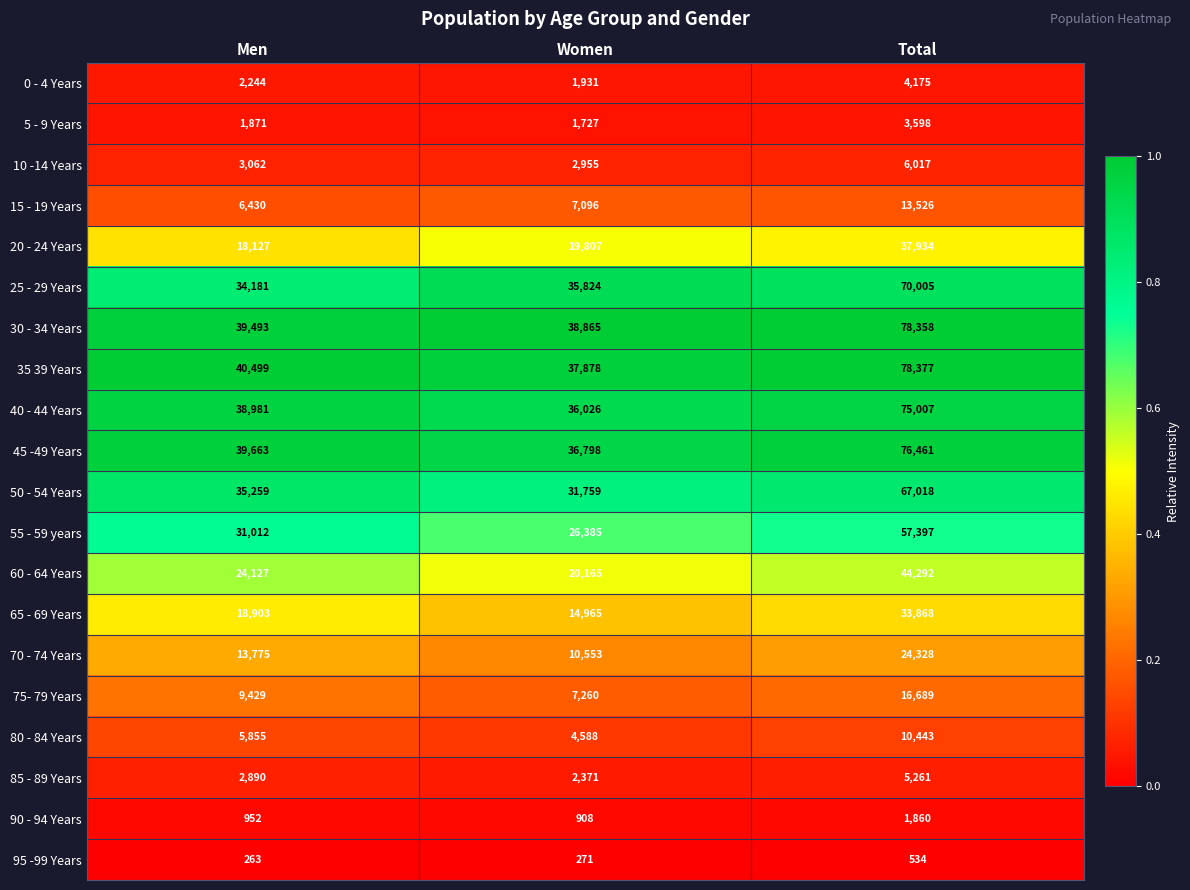

Which series has the largest range (max minus min)?

35 39 Years